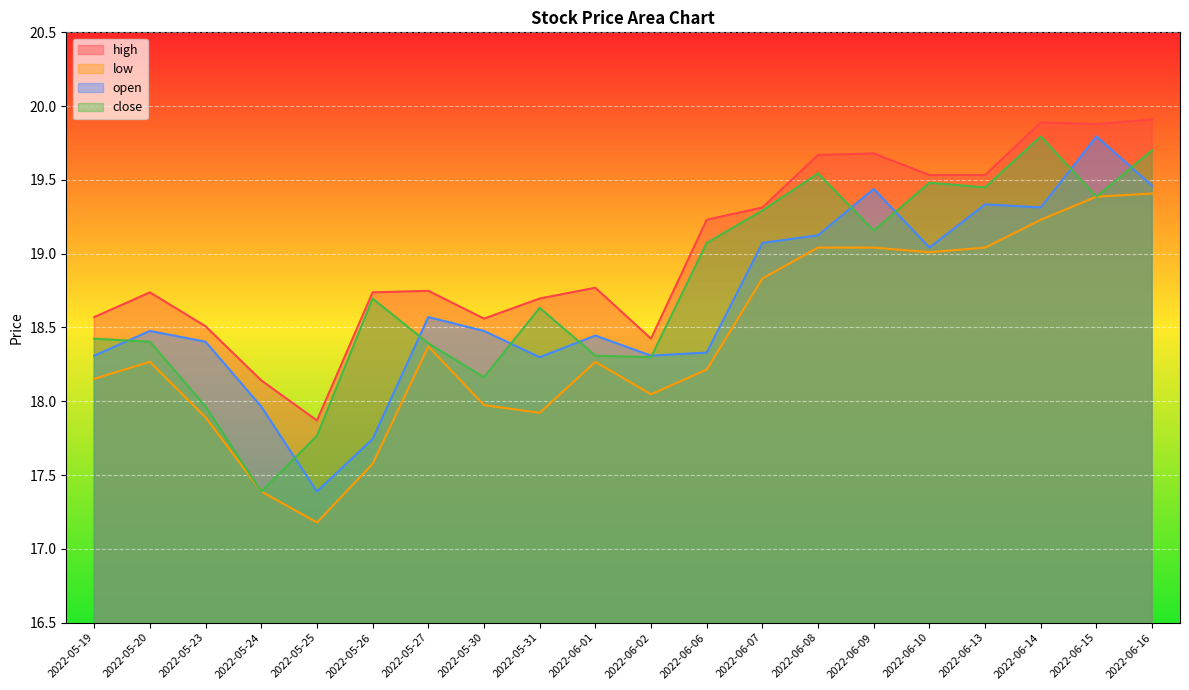

How many data points does each series have?

20